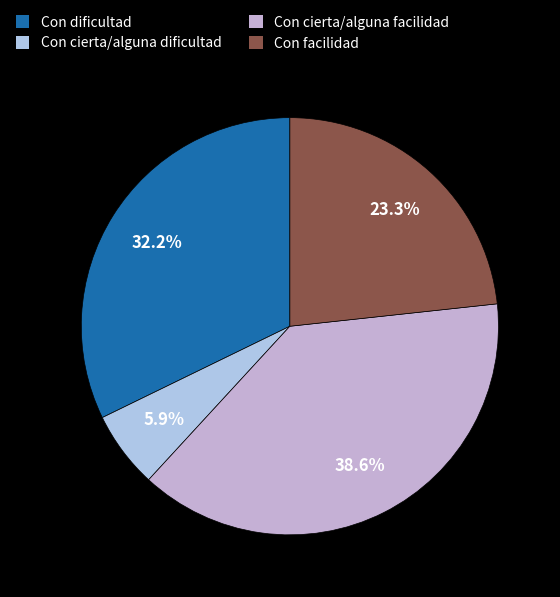

The Con cierta/alguna dificultad slice represents 1% of the pie. True or false?

False